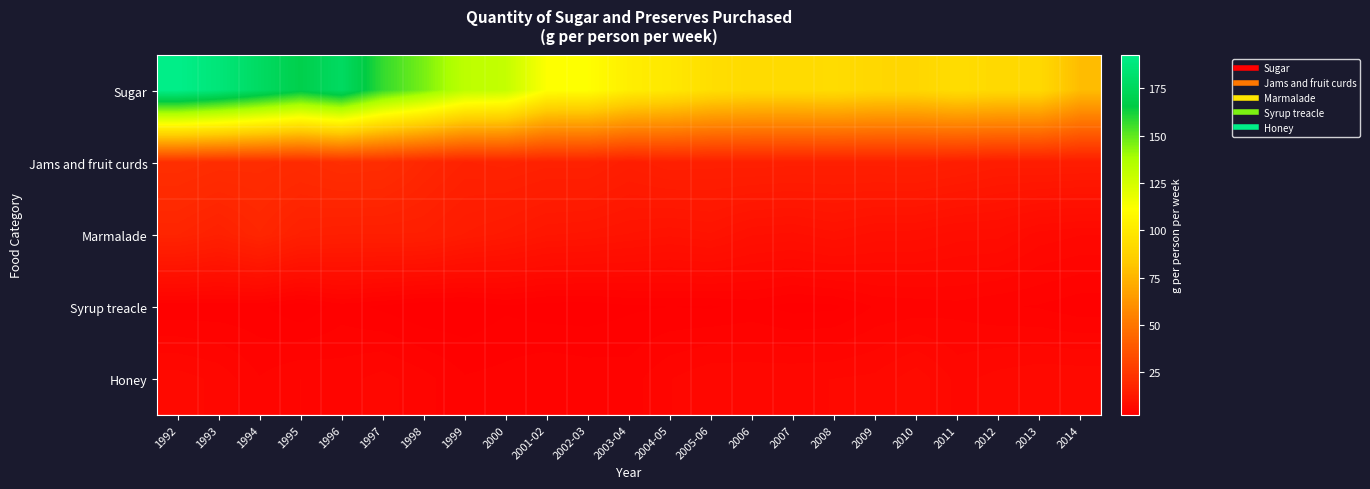

Reading right to left, transcribe all the data shown in this chart.

Sugar: 2014=78.0	2013=91.3	2012=91.2	2011=93.0	2010=90.1	2009=90.3	2008=92.7	2007=91.9	2006=91.9	2005-06=94.0	2004-05=99.3	2003-04=102.4	2002-03=111.1	2001-02=111.6	2000=130.0	1999=132.3	1998=146.3	1997=157.2	1996=177.2	1995=168.6	1994=177.7	1993=186.5	1992=192.9
Jams and fruit curds: 2014=14.1	2013=14.2	2012=14.1	2011=15.0	2010=15.6	2009=15.5	2008=15.4	2007=15.5	2006=15.6	2005-06=15.6	2004-05=15.8	2003-04=14.7	2002-03=16.3	2001-02=16.2	2000=16.9	1999=16.5	1998=18.3	1997=21.0	1996=21.4	1995=20.0	1994=20.7	1993=20.9	1992=21.7
Marmalade: 2014=6.2	2013=6.6	2012=7.9	2011=8.0	2010=8.8	2009=8.9	2008=9.7	2007=9.0	2006=9.2	2005-06=10.6	2004-05=10.1	2003-04=10.6	2002-03=11.2	2001-02=11.5	2000=12.6	1999=13.6	1998=15.0	1997=15.1	1996=15.1	1995=15.6	1994=18.0	1993=15.9	1992=17.4
Syrup treacle: 2014=3.4	2013=3.9	2012=4.0	2011=4.4	2010=4.2	2009=4.0	2008=3.0	2007=2.9	2006=3.4	2005-06=3.1	2004-05=3.2	2003-04=3.0	2002-03=2.7	2001-02=2.7	2000=3.0	1999=2.5	1998=2.5	1997=3.0	1996=3.5	1995=2.5	1994=3.3	1993=3.4	1992=3.4
Honey: 2014=6.8	2013=6.8	2012=6.5	2011=5.9	2010=7.4	2009=6.4	2008=6.2	2007=6.1	2006=6.0	2005-06=6.1	2004-05=5.4	2003-04=4.3	2002-03=4.5	2001-02=4.7	2000=4.2	1999=4.0	1998=5.0	1997=5.7	1996=5.1	1995=5.4	1994=4.7	1993=6.0	1992=6.5